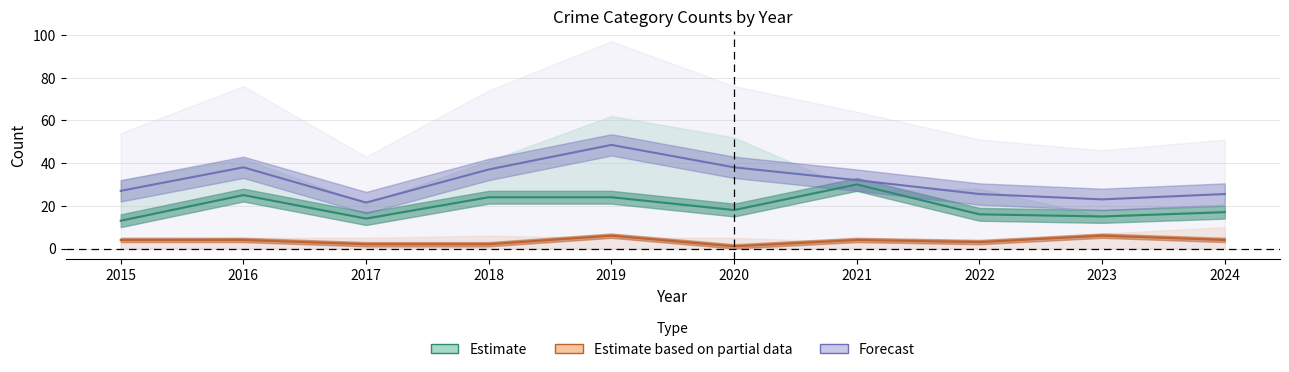

Is the value of Estimate at 2020 greater than the value of Estimate based on partial data at 2020?

Yes